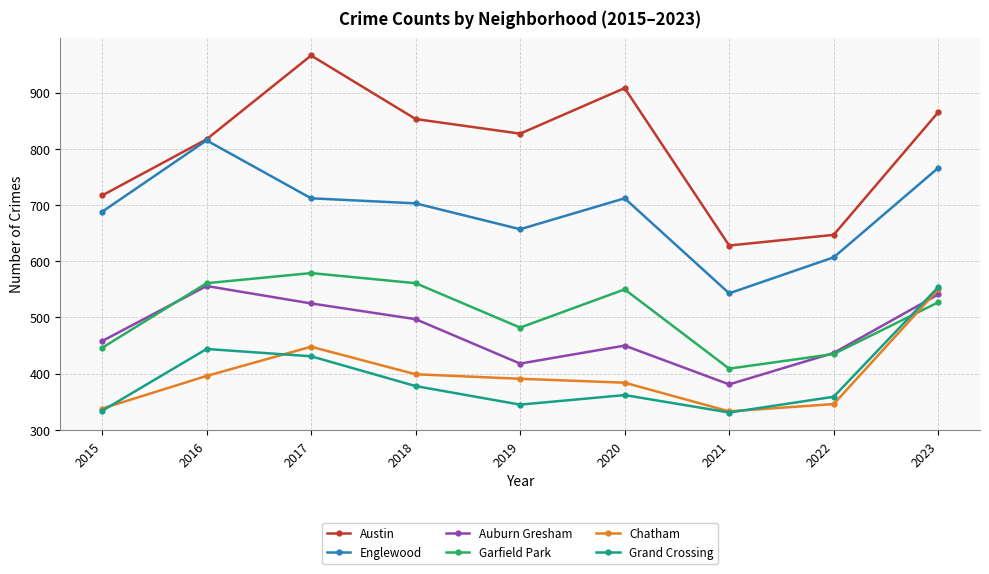

What is the lowest value of the Englewood series?

543